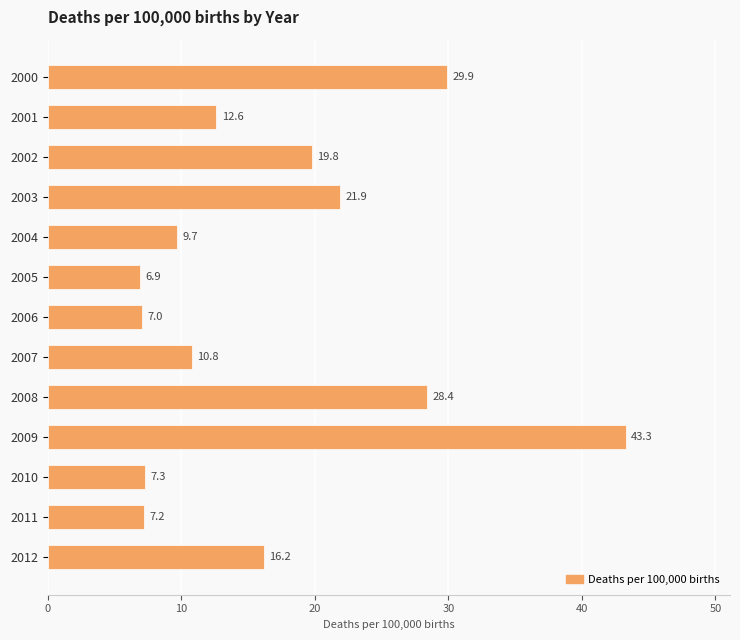

Rank the categories by value from lowest to highest.

2005, 2006, 2011, 2010, 2004, 2007, 2001, 2012, 2002, 2003, 2008, 2000, 2009